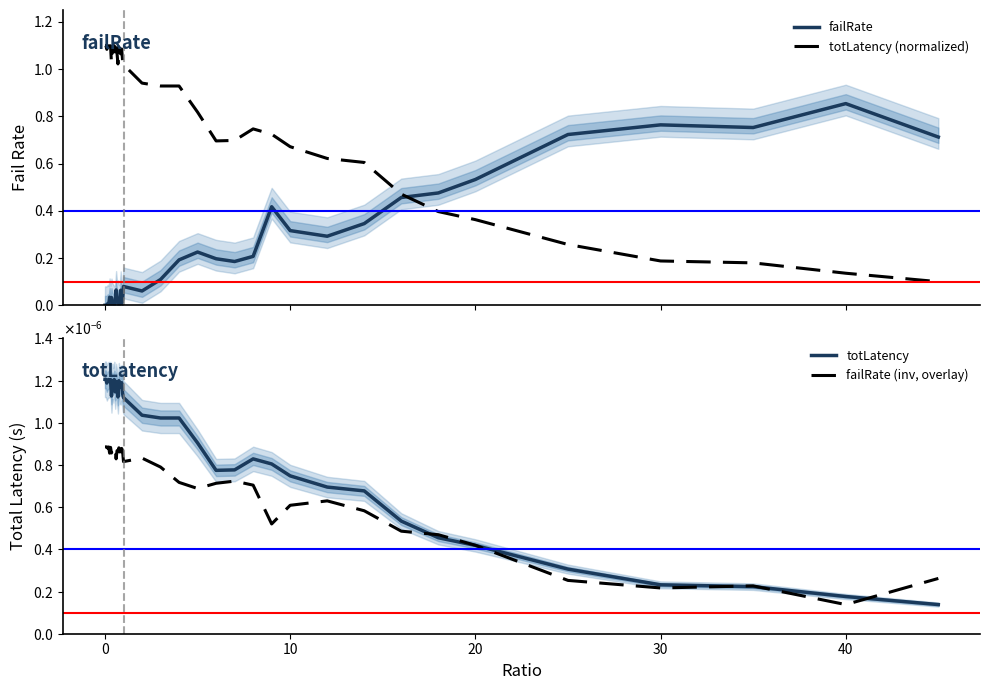

True or false: totLatency (normalized) and failRate cross at least once.

True